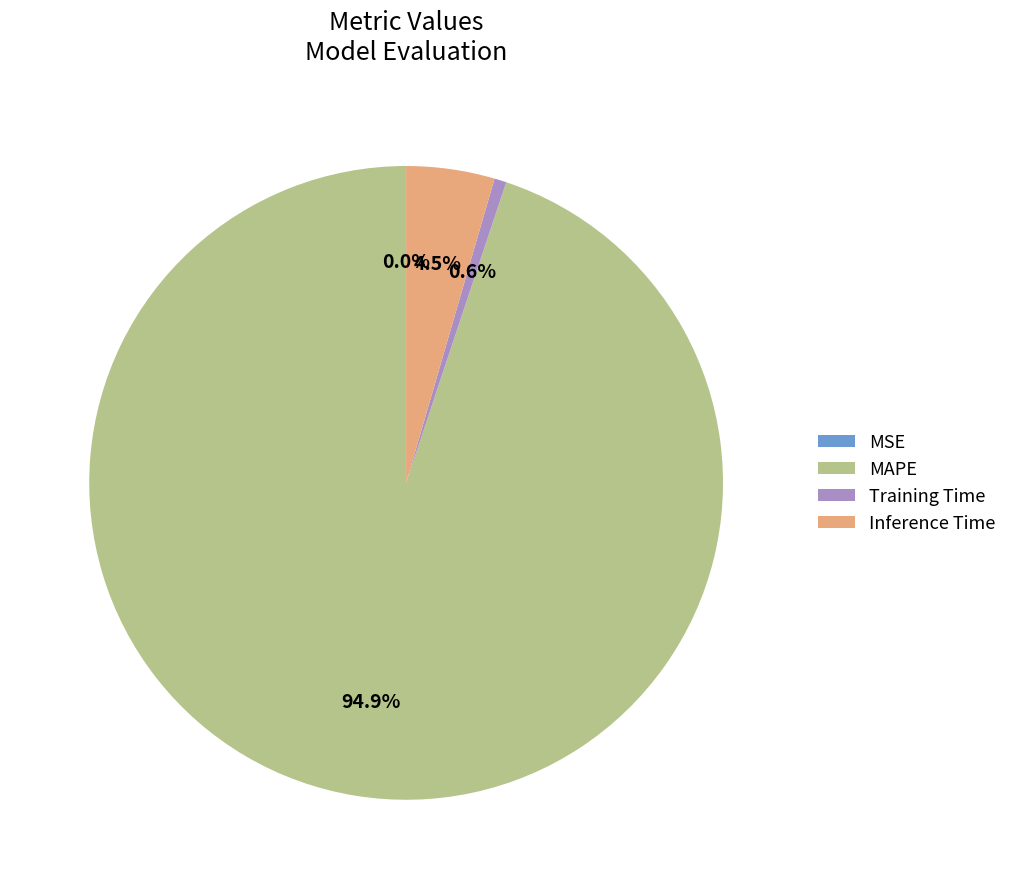

Which slice represents more than half of the pie?

MAPE